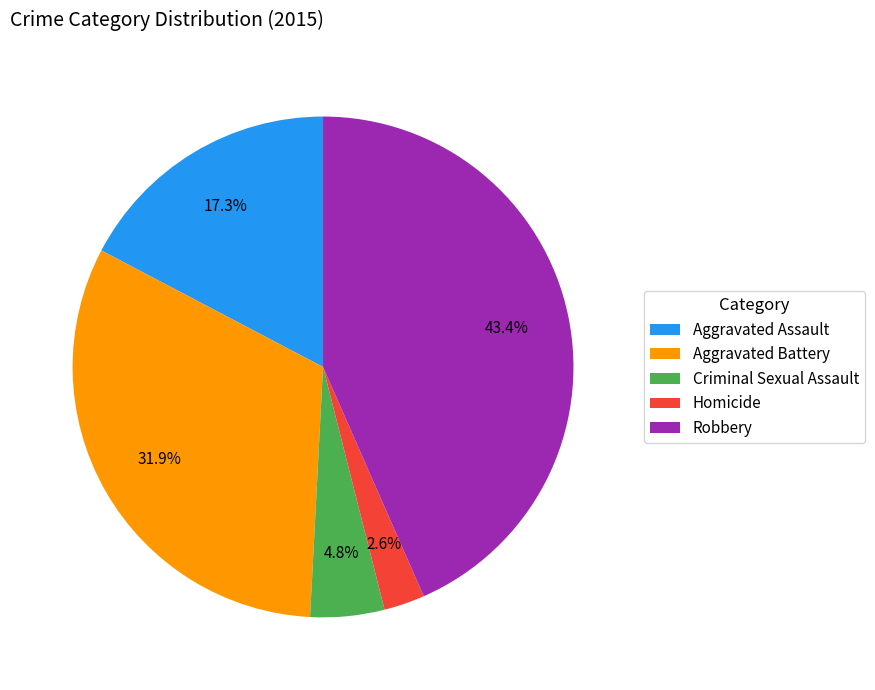

How many slices are in this pie chart?

5